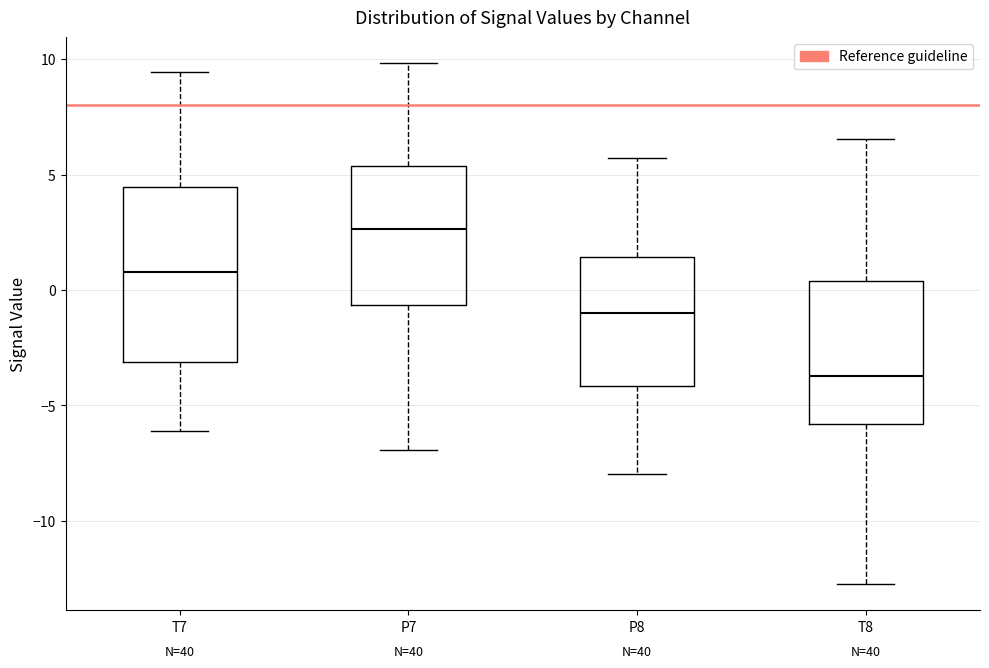

Where does the upper whisker of the box for P8 end on the y-axis? The values are not printed on the chart, so give them approximately, as read against the axis.

5.5